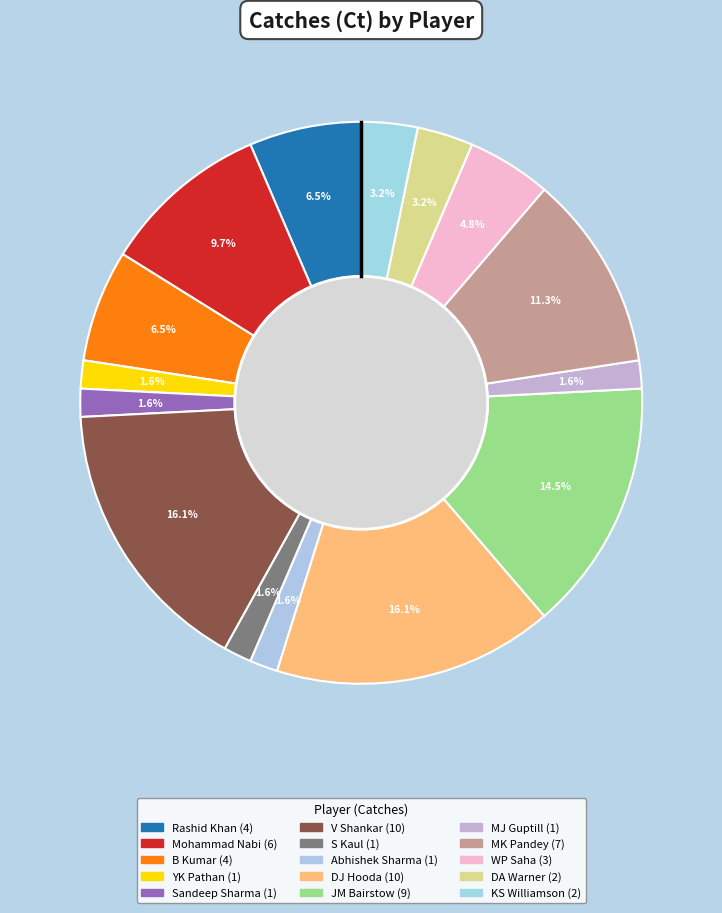

How many slices are in this pie chart?

15